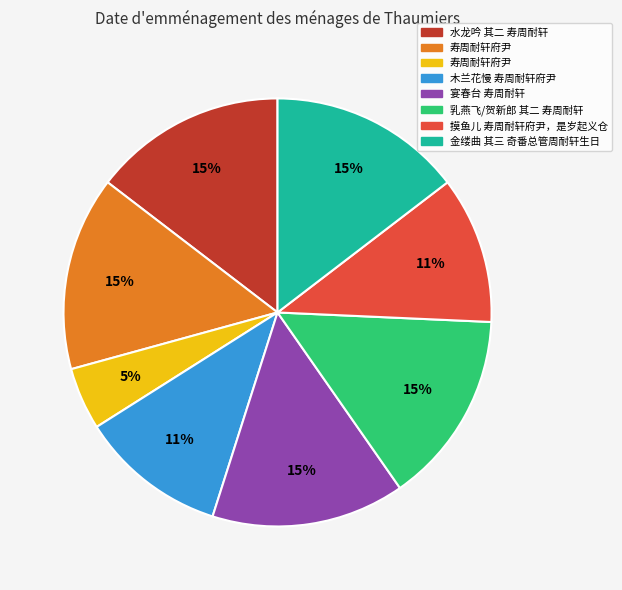

Is there a majority slice in this chart?

No